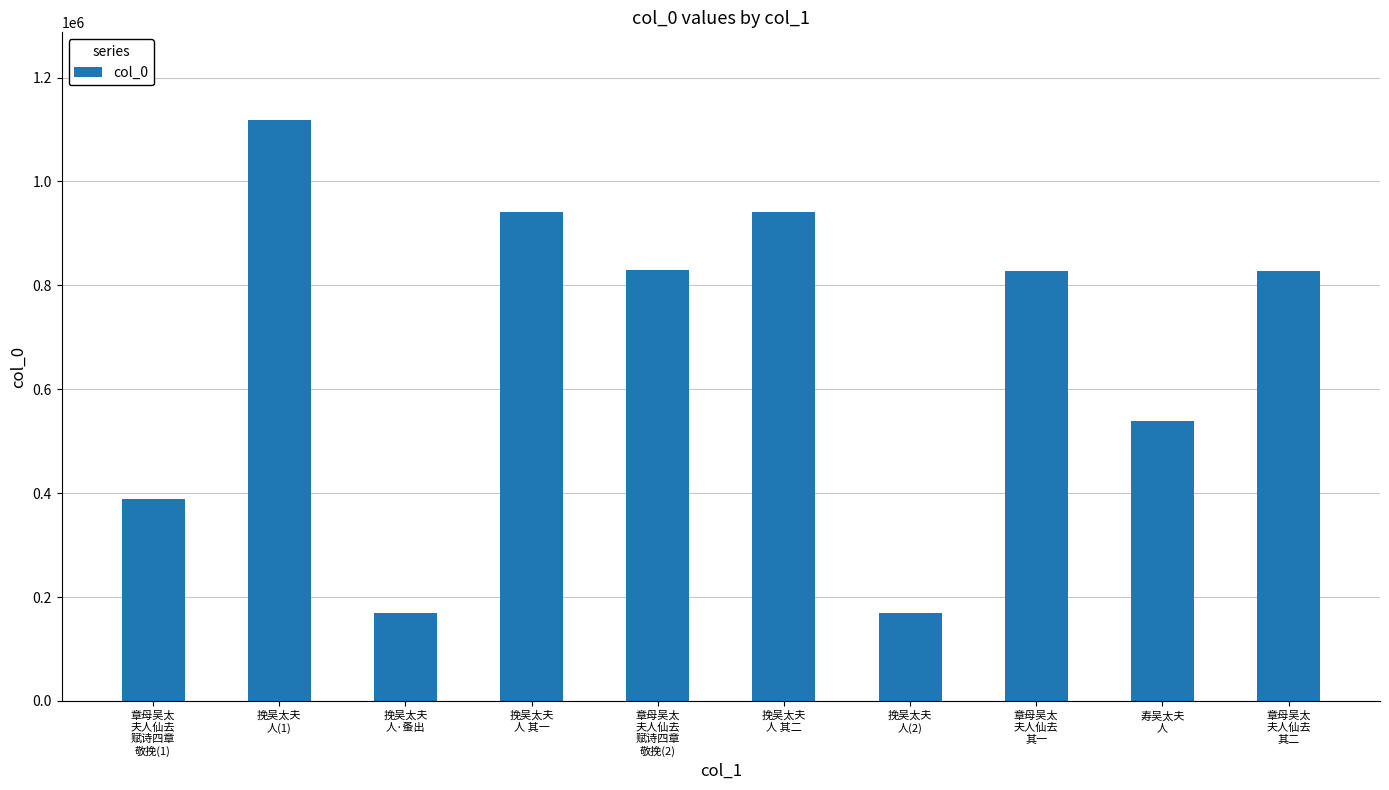

What is the difference between the maximum and second lowest values?

949367